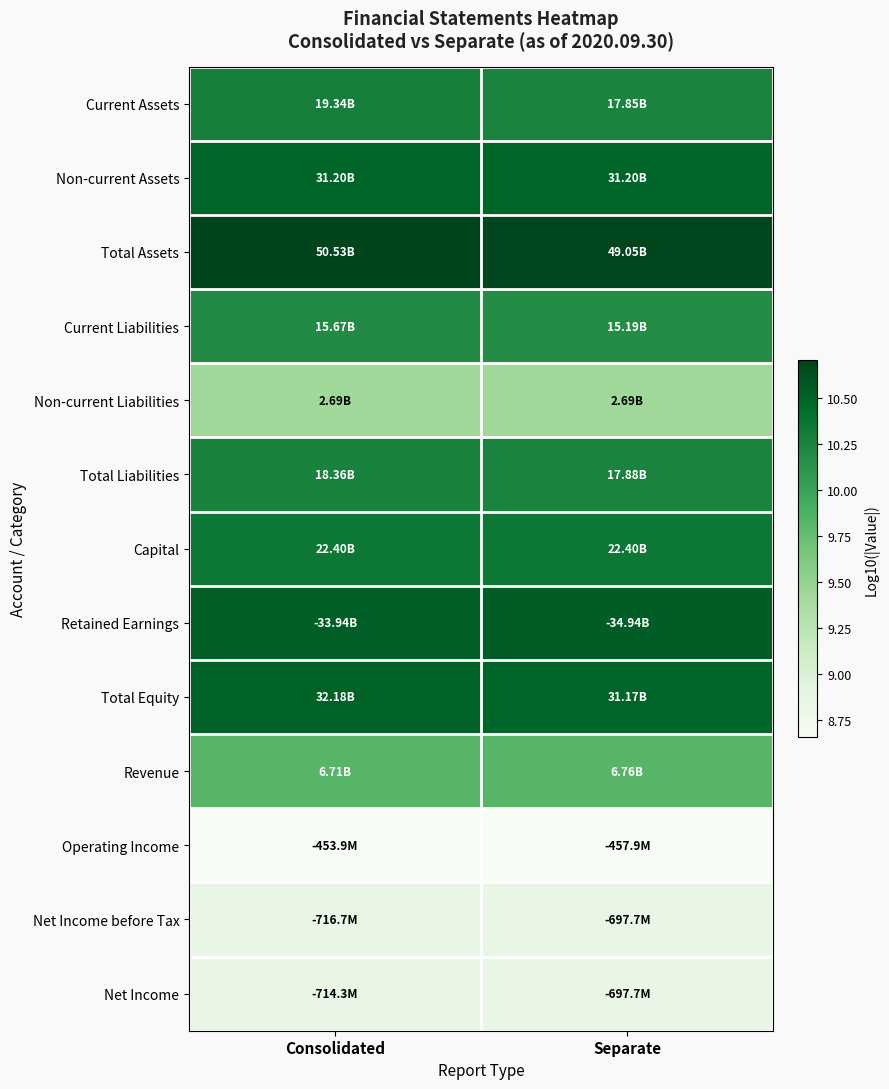

Which series has the largest total across all categories?

Total Assets